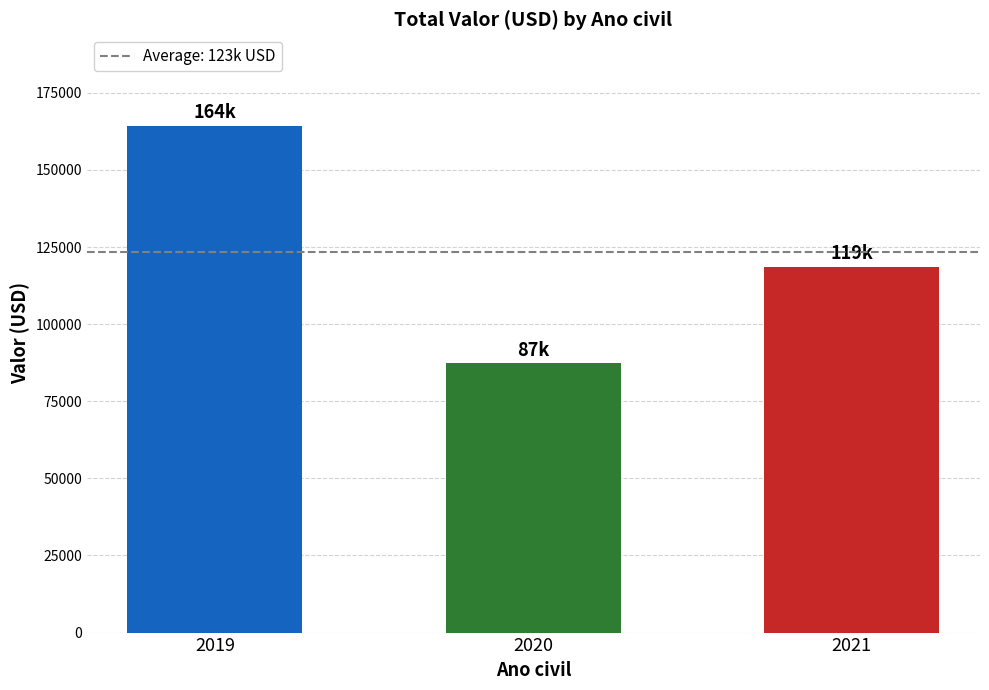

Reading left to right, transcribe all the data shown in this chart.

2019=164391.0	2020=87258.5	2021=118508.2